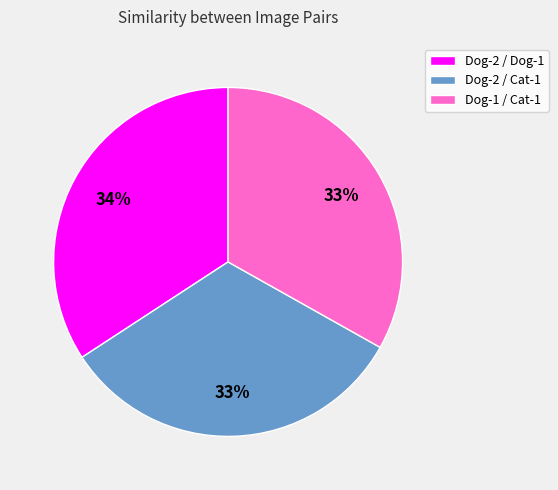

Do Dog-2 / Cat-1 and Dog-1 / Cat-1 together represent more than half of the pie?

Yes